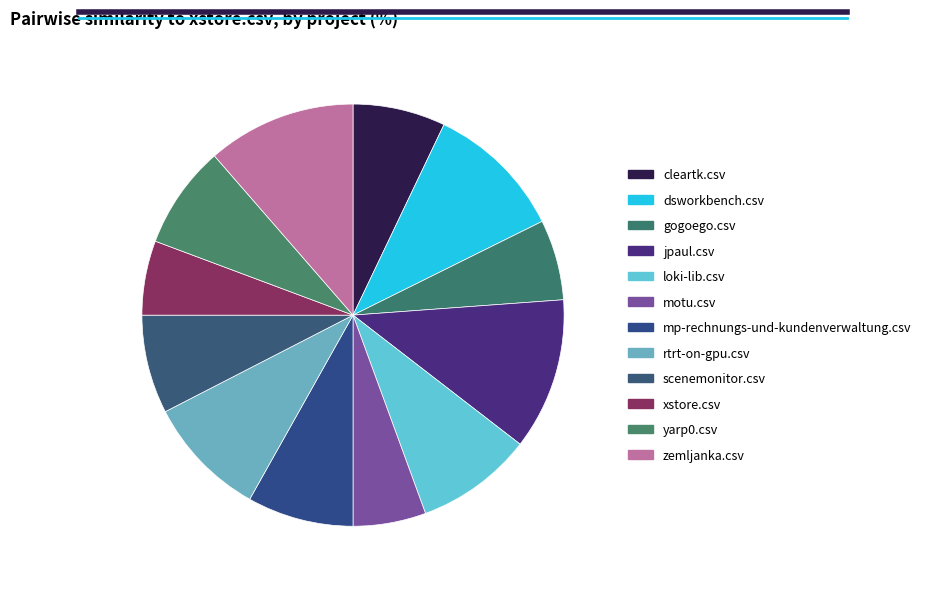

Combined, what portion of the pie is gogoego.csv and yarp0.csv?

14.1%